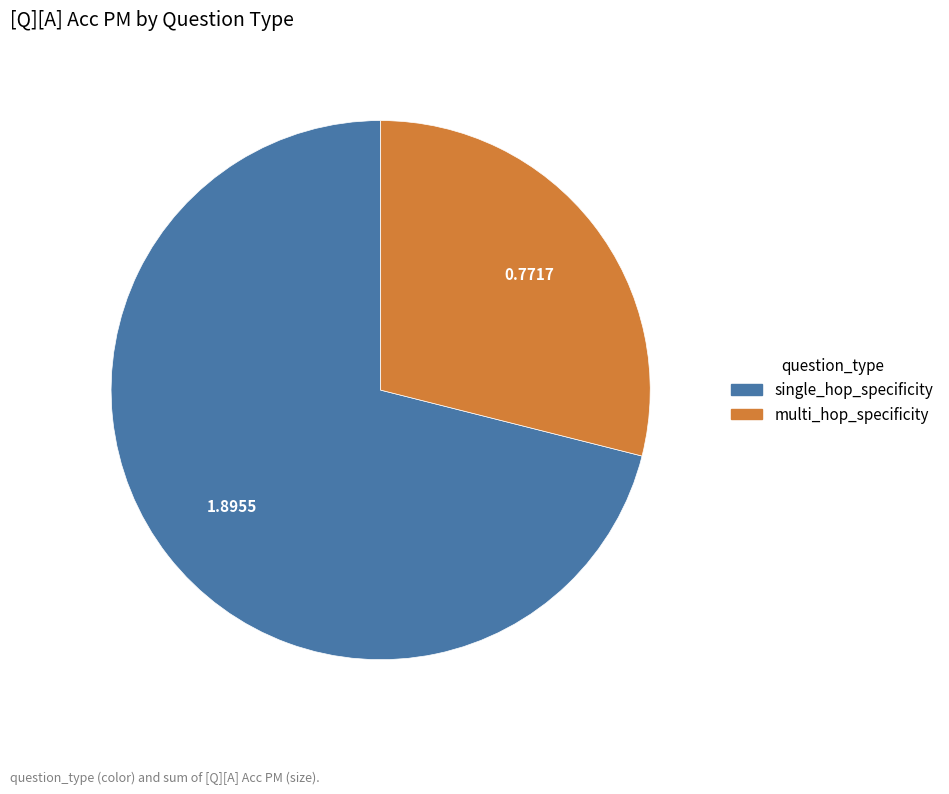

What is the majority slice?

single_hop_specificity